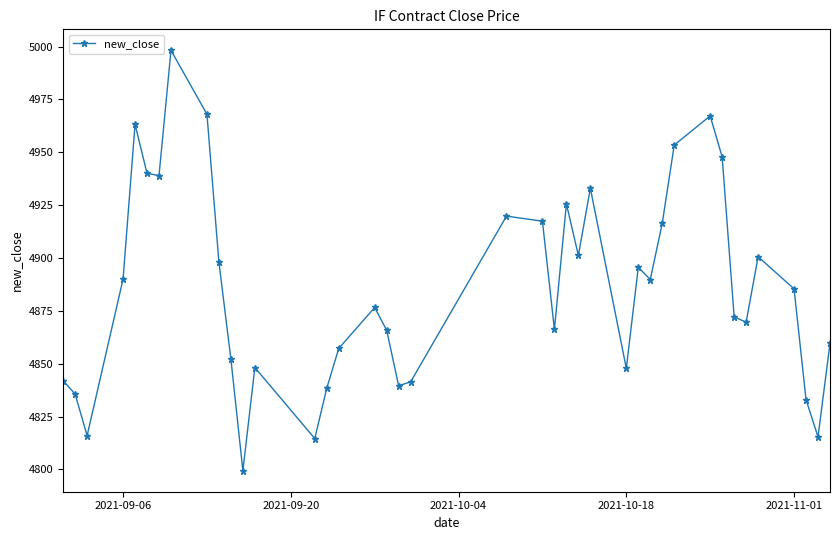

What is the difference between the maximum and second lowest values?

183.6